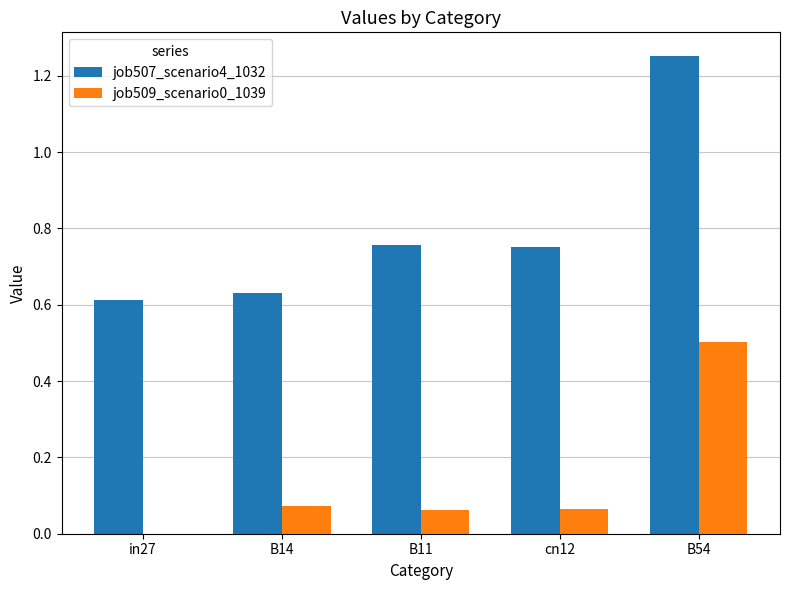

What is the sum of all job507_scenario4_1032 values?

4.0